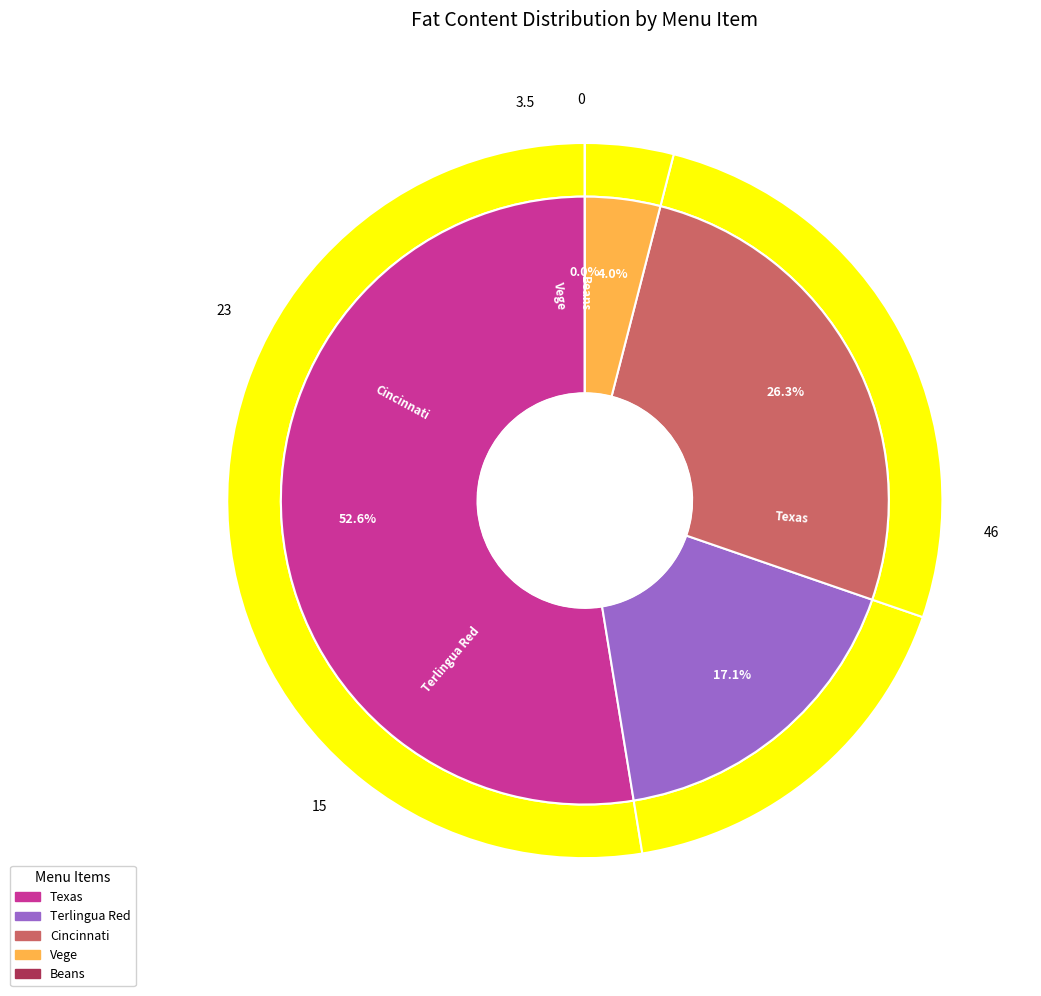

Is there a majority slice in this chart?

Yes